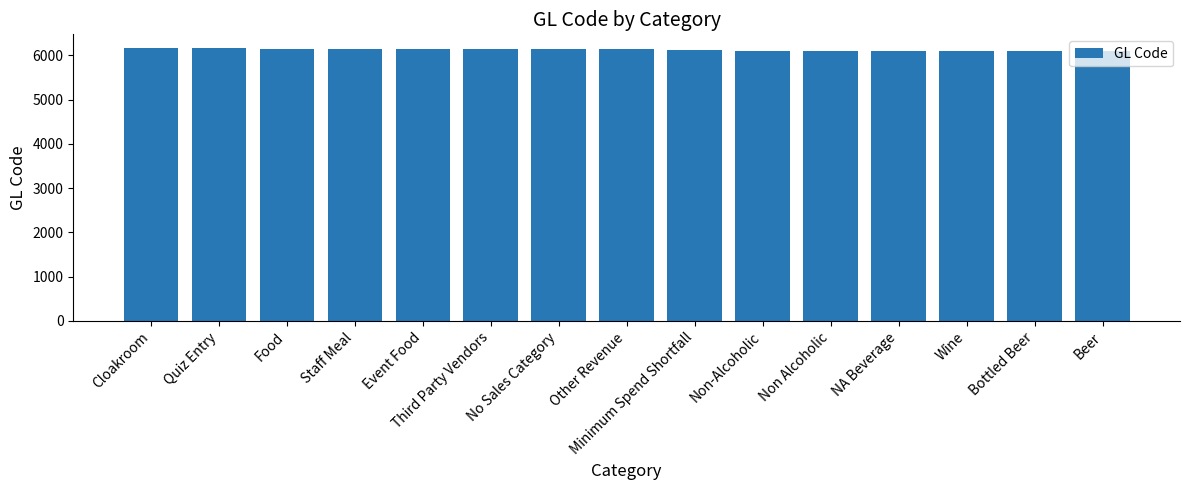

Between NA Beverage and Cloakroom, which is larger?

Cloakroom